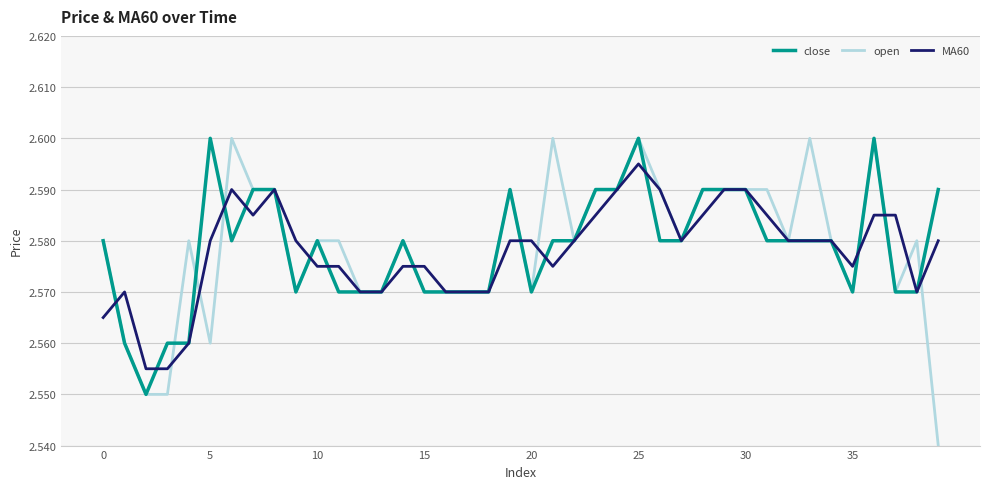

Which series has the largest range (max minus min)?

open